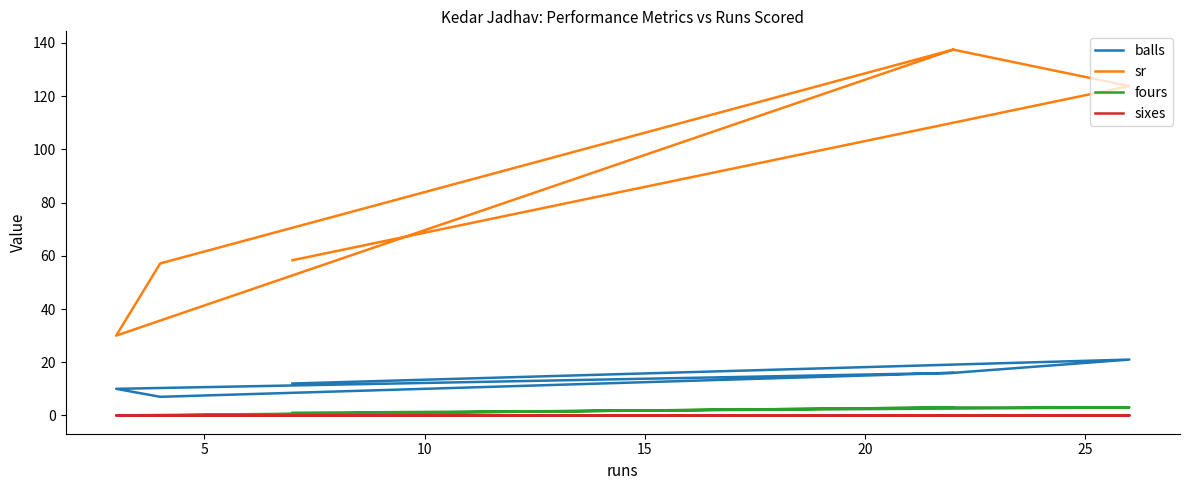

List the series in order of their peak value, highest first.

sr, balls, fours, sixes